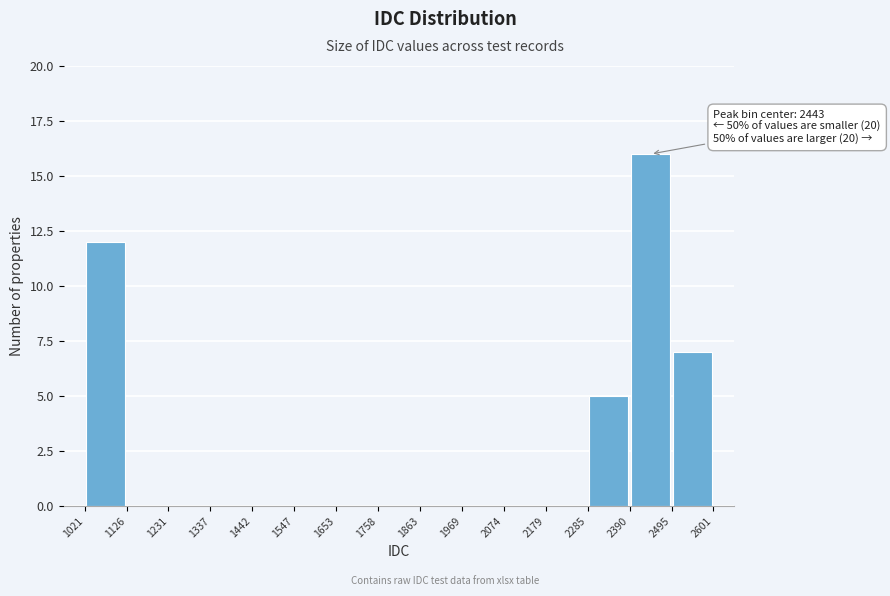

Which range on the x-axis has the tallest bar?

2390 to 2495